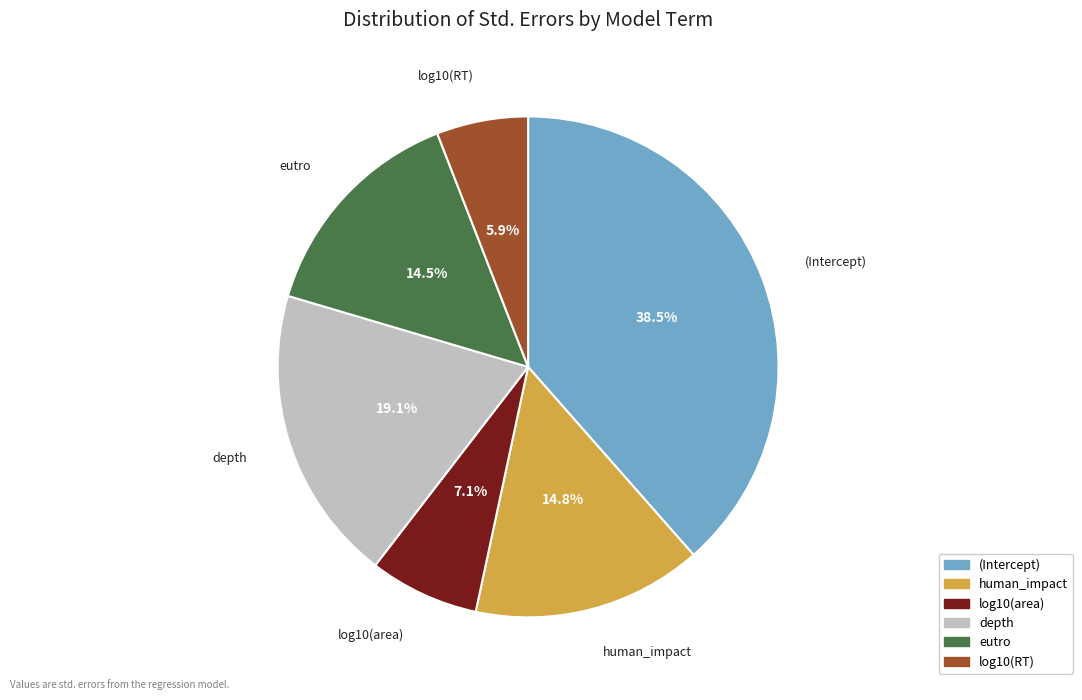

What percentage is the depth slice, to the nearest percent?

19%